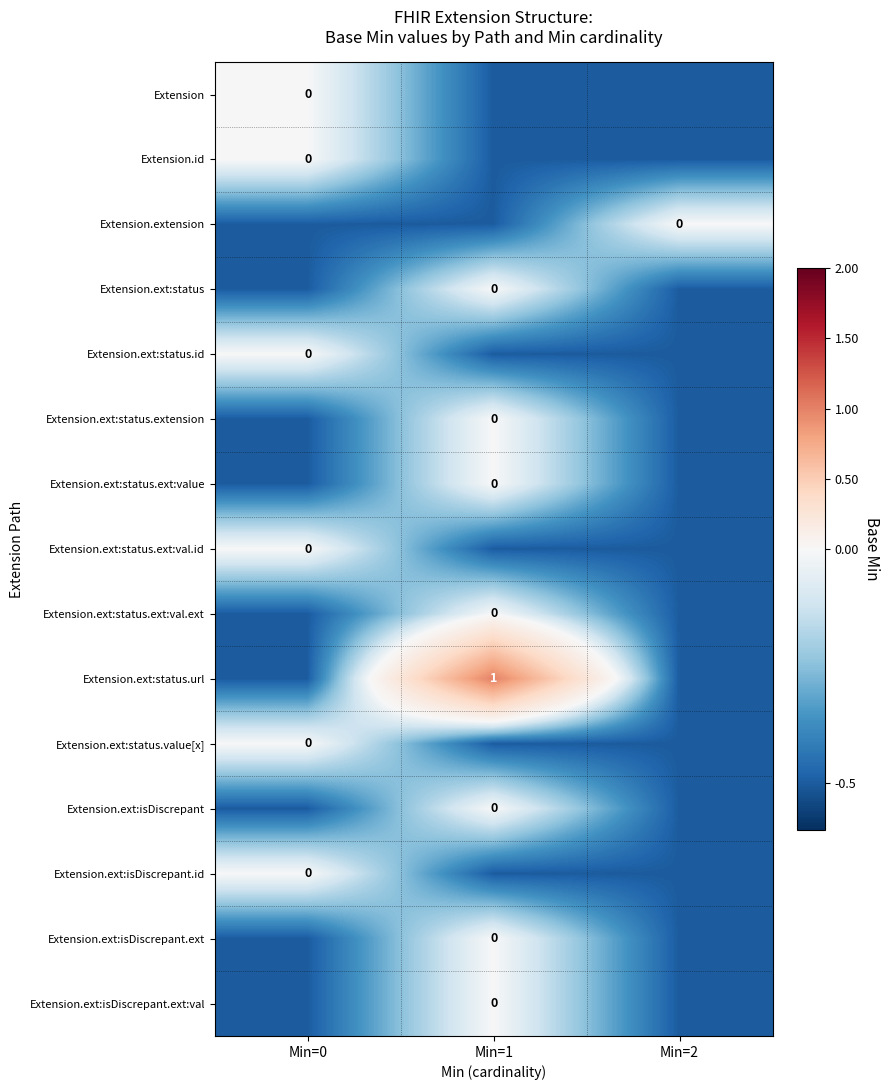

The value of Extension.ext:status.url at Min=1 is 1.0. True or false?

True